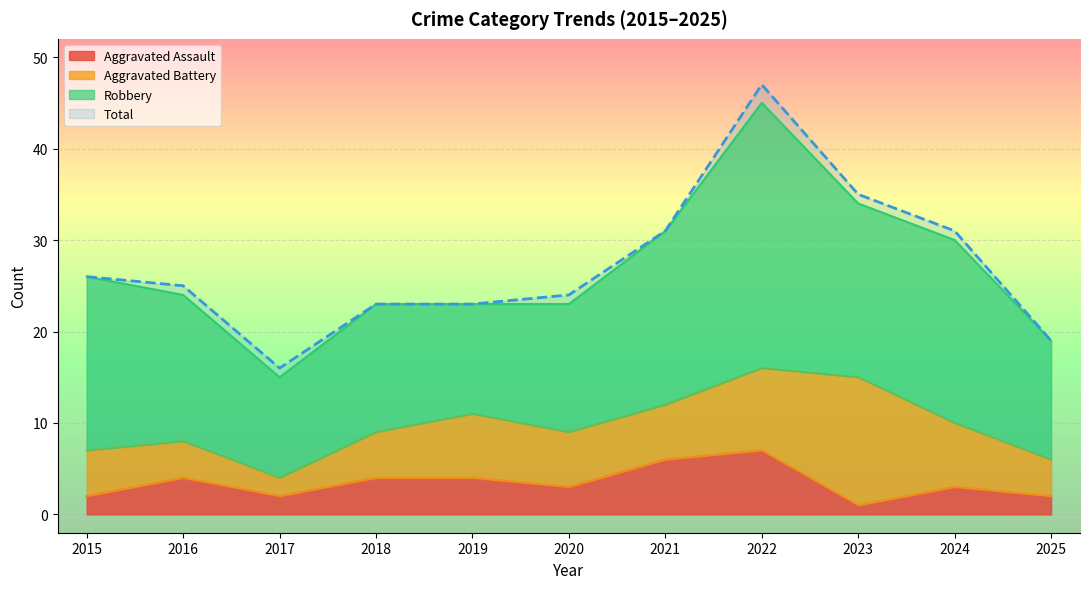

How many values in the Total series are below 25?

5